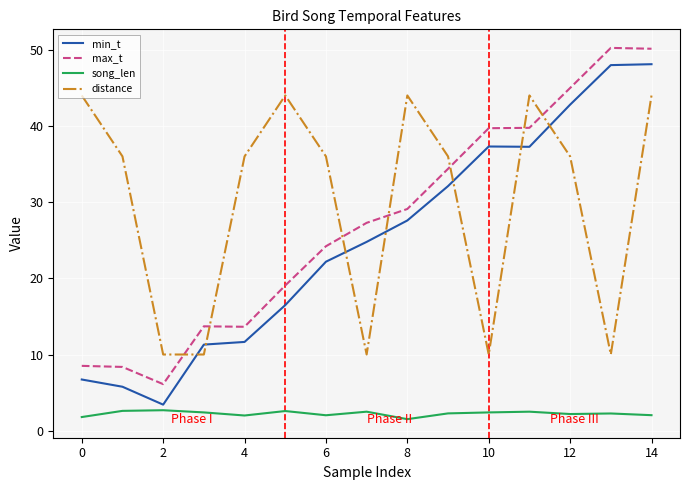

How many lines are shown in the chart?

4